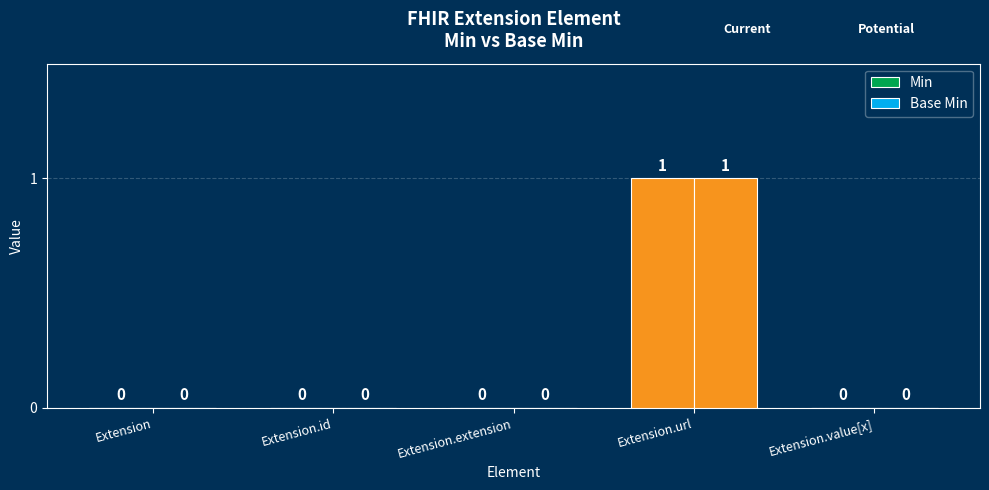

At how many categories does at least one series exceed 0?

1